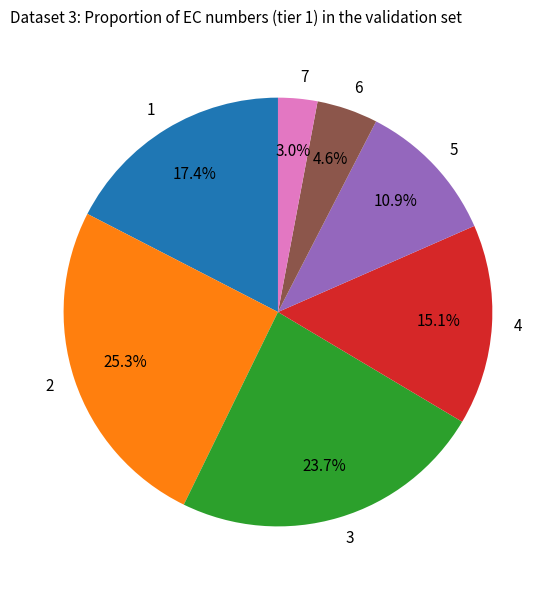

Rank the categories by value from lowest to highest.

7, 6, 5, 4, 1, 3, 2